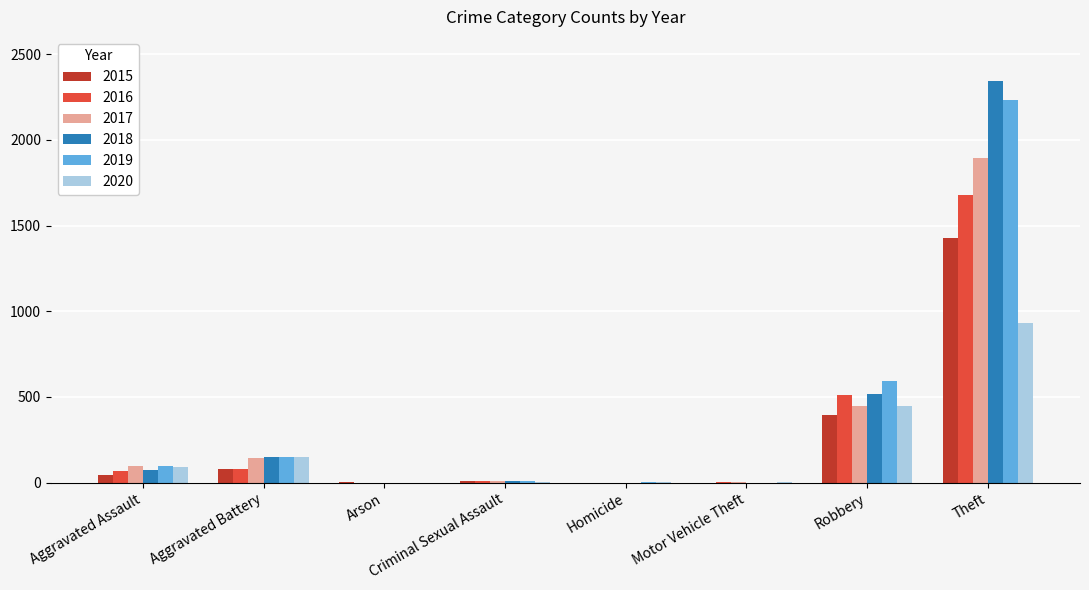

The value of 2016 at Aggravated Battery is 82. True or false?

True